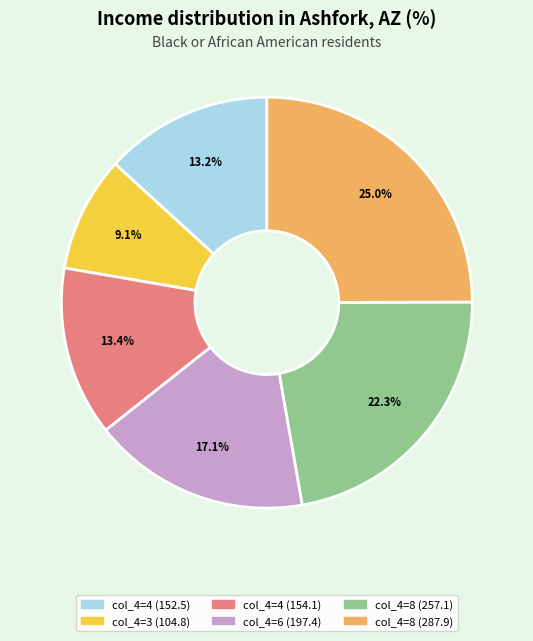

To the nearest percent, what is the average slice percentage?

17%